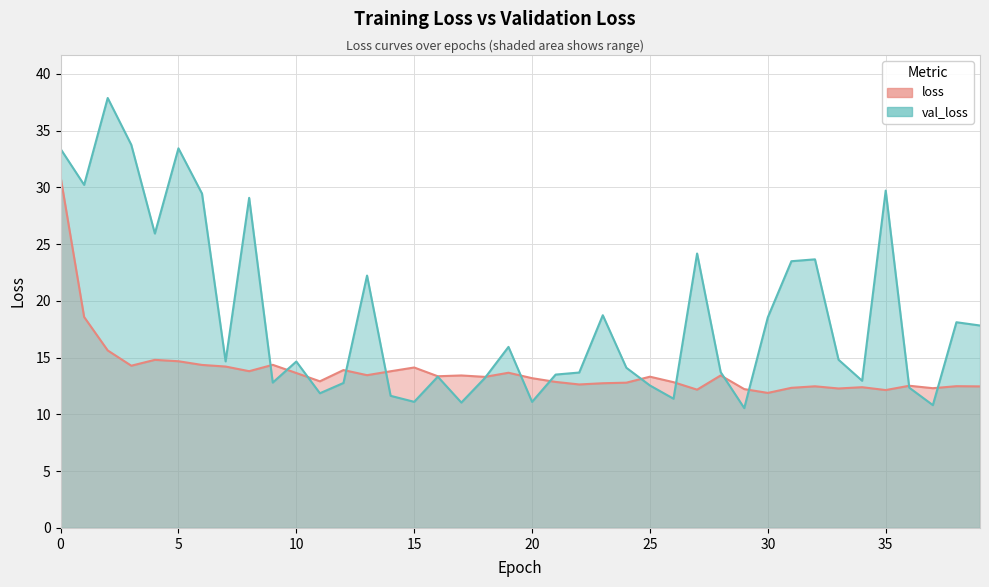

Does the chart have visible grid lines?

Yes